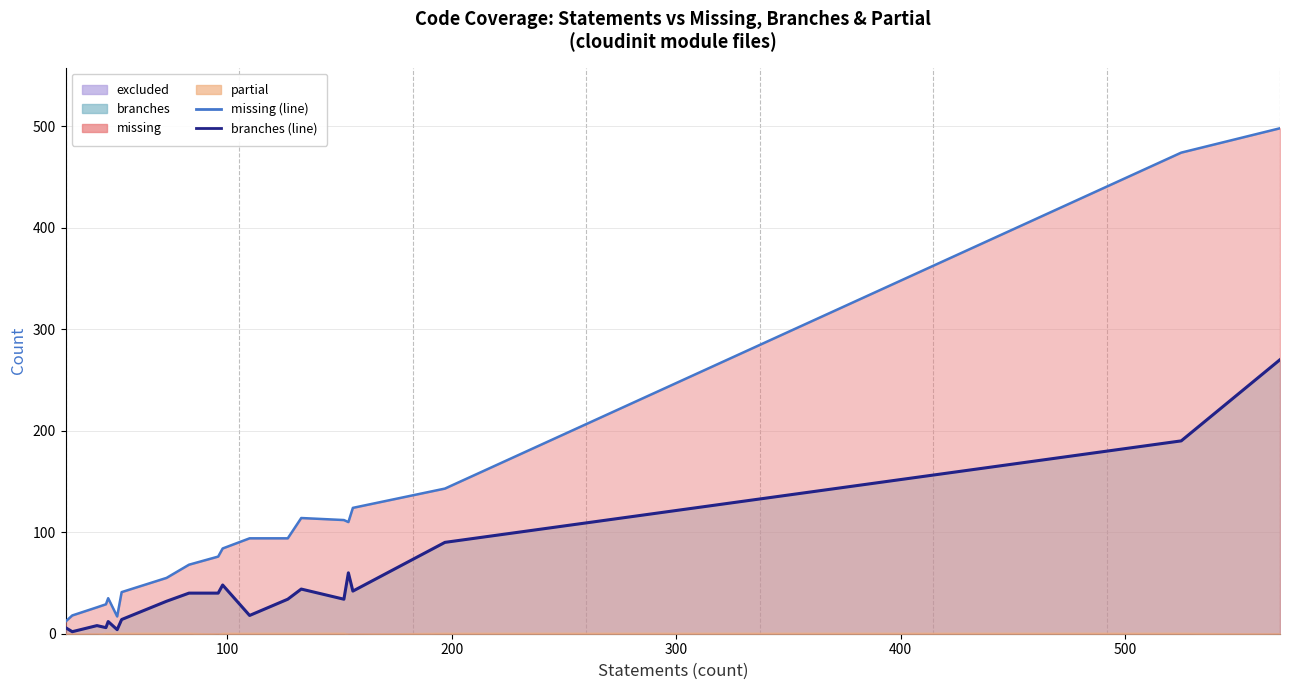

What is the minimum value shown in the chart?

2